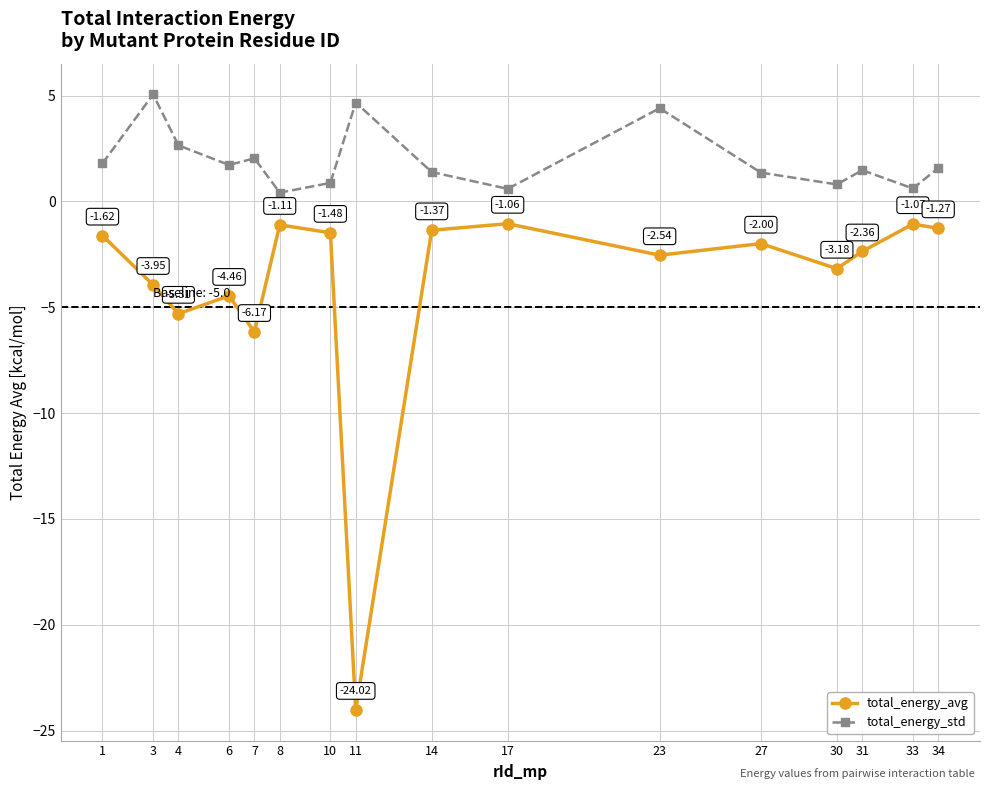

True or false: total_energy_std and total_energy_avg cross at least once.

False